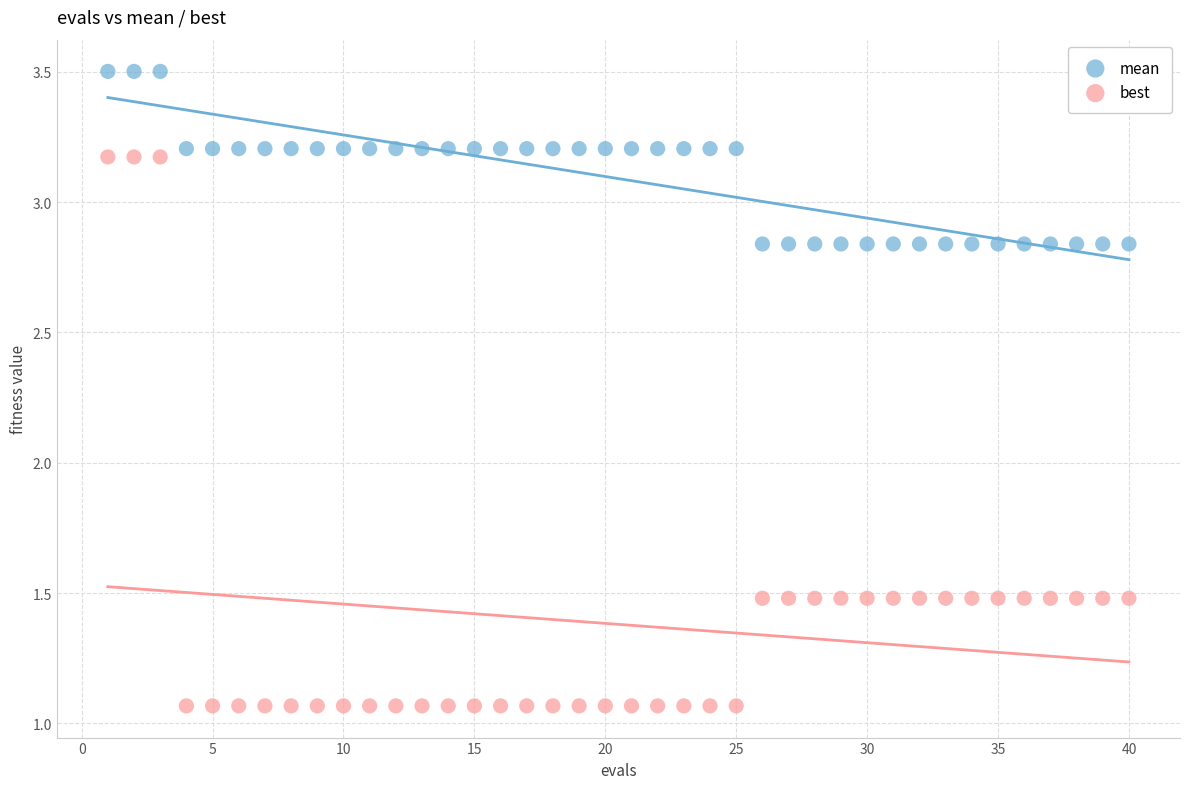

Across all data points, what is the range of Y values (max minus min)?

2.4